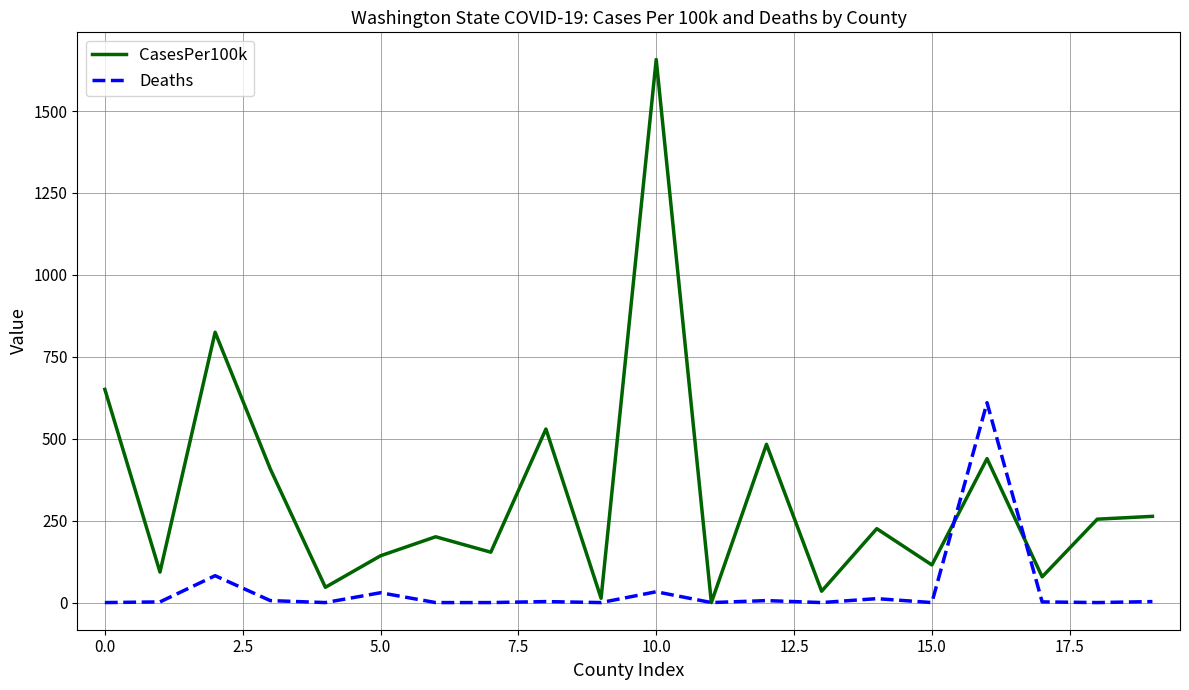

What is the maximum value for CasesPer100k?

1657.2